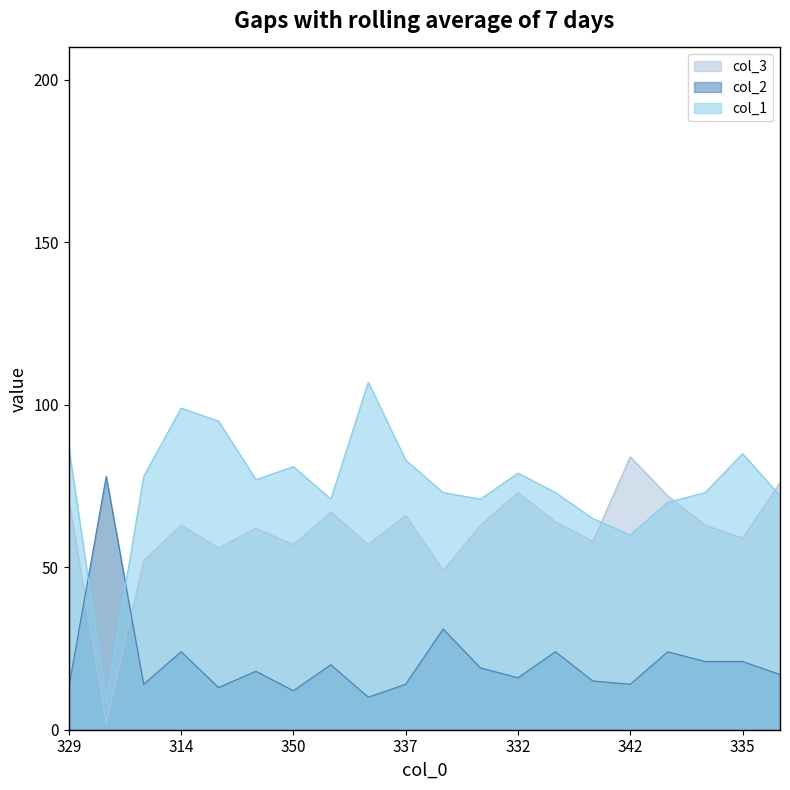

True or false: col_2 and col_3 intersect in this chart.

True